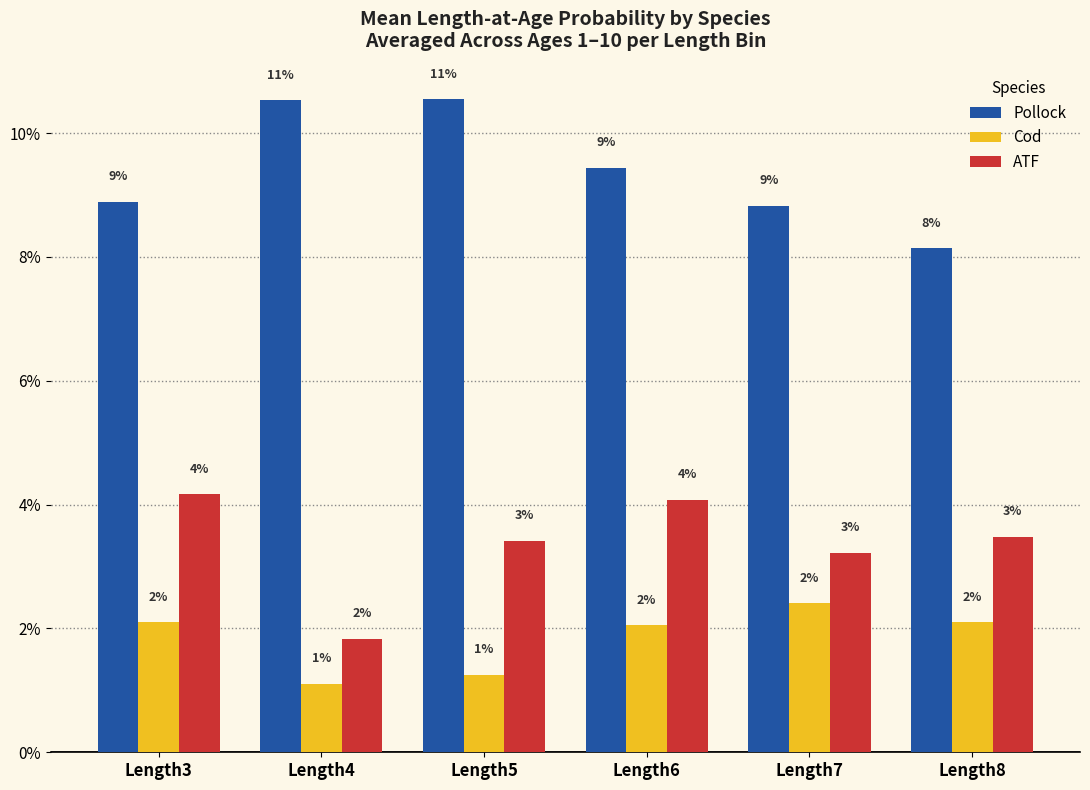

Reading right to left, what are all the values shown in this chart?

Pollock: Length8=0.1	Length7=0.1	Length6=0.1	Length5=0.1	Length4=0.1	Length3=0.1
Cod: Length8=0.0	Length7=0.0	Length6=0.0	Length5=0.0	Length4=0.0	Length3=0.0
ATF: Length8=0.0	Length7=0.0	Length6=0.0	Length5=0.0	Length4=0.0	Length3=0.0